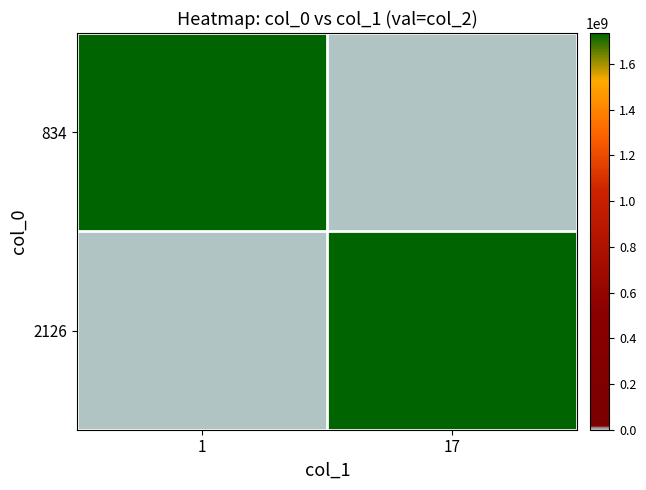

At how many categories does at least one series exceed 950267719?

2